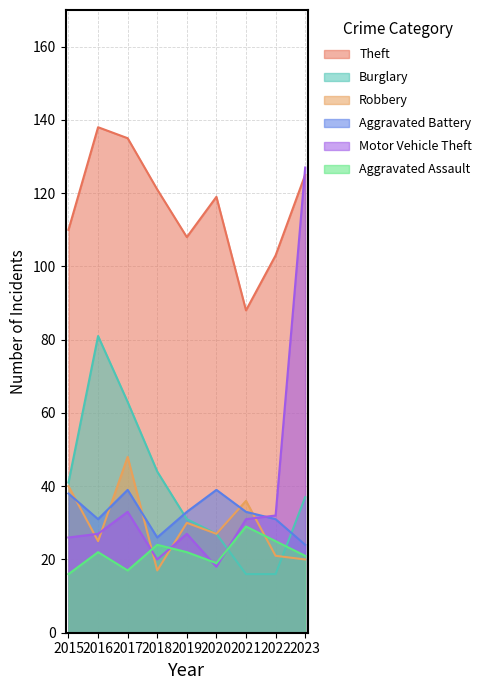

Reading left to right, transcribe all the data shown in this chart.

Theft: 2015=110	2016=138	2017=135	2018=121	2019=108	2020=119	2021=88	2022=103	2023=125
Burglary: 2015=41	2016=81	2017=63	2018=44	2019=31	2020=27	2021=16	2022=16	2023=37
Robbery: 2015=40	2016=25	2017=48	2018=17	2019=30	2020=27	2021=36	2022=21	2023=20
Aggravated Battery: 2015=38	2016=31	2017=39	2018=26	2019=33	2020=39	2021=33	2022=31	2023=24
Motor Vehicle Theft: 2015=26	2016=27	2017=33	2018=20	2019=27	2020=18	2021=31	2022=32	2023=127
Aggravated Assault: 2015=16	2016=22	2017=17	2018=24	2019=22	2020=19	2021=29	2022=25	2023=21